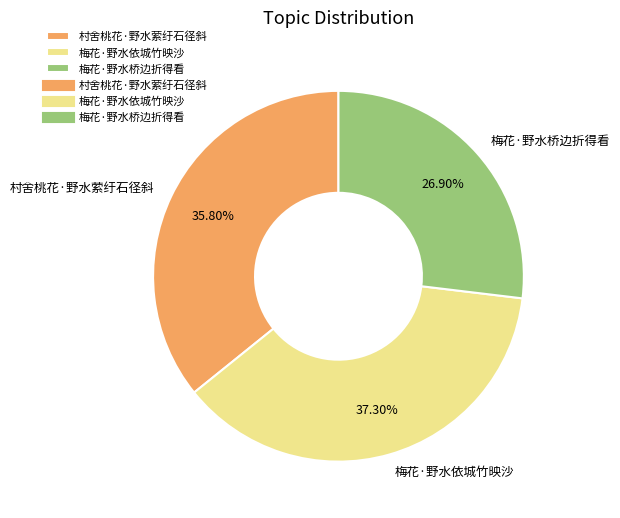

To the nearest percent, what is the difference between the largest and smallest slice percentages?

10%